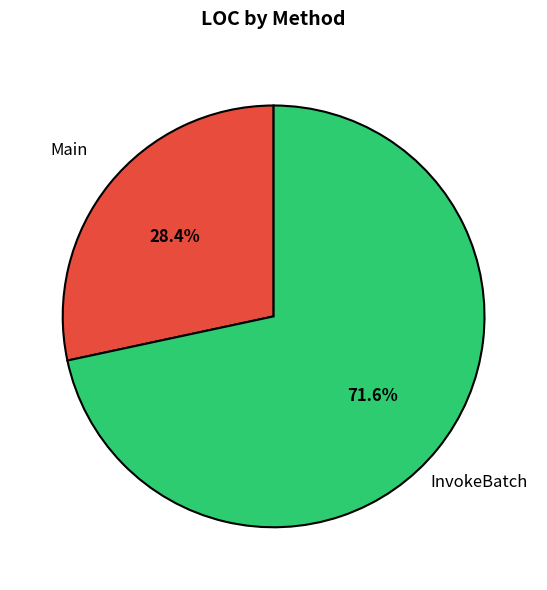

Does any single category account for the majority?

Yes